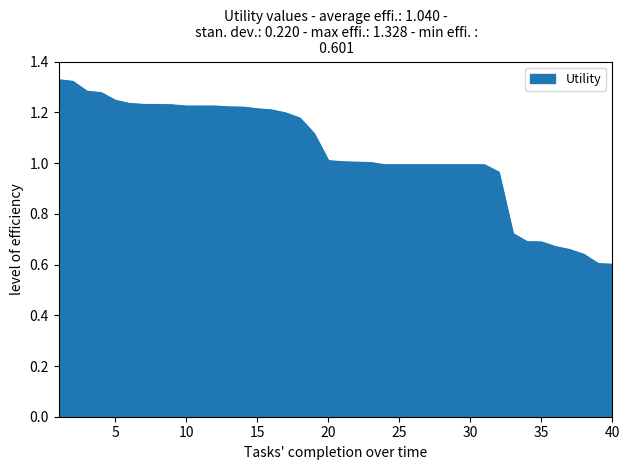

How many lines are shown in the chart?

1